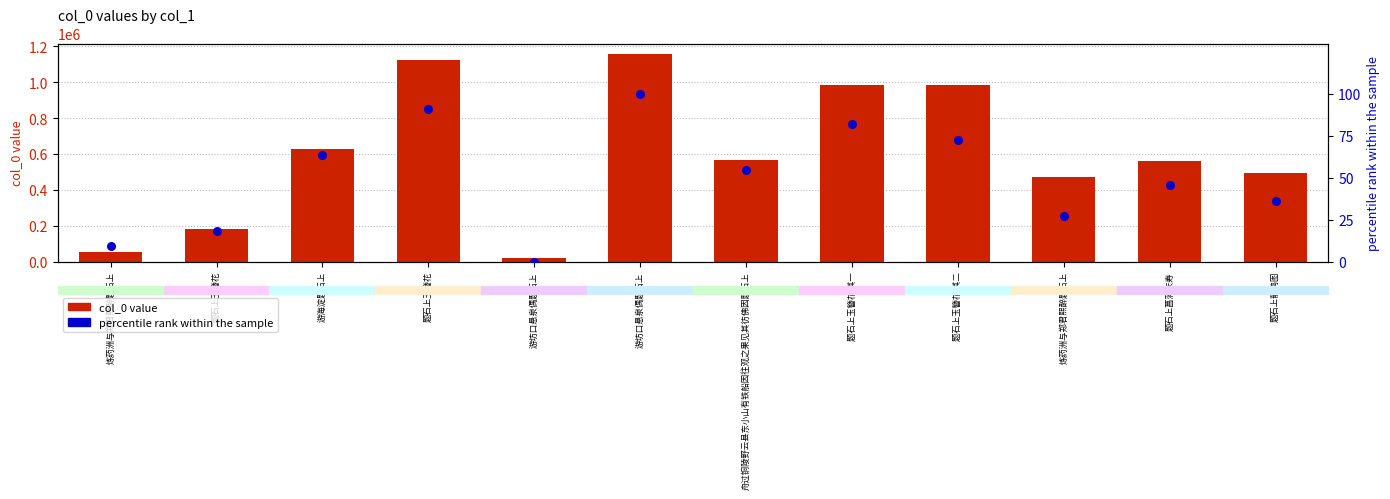

Is the value of percentile rank at 题石上玉簪花 greater than the value of col_0 value at 舟过铜陵野云县东小山有铁船因往观之果见其彷佛因题石上?

No